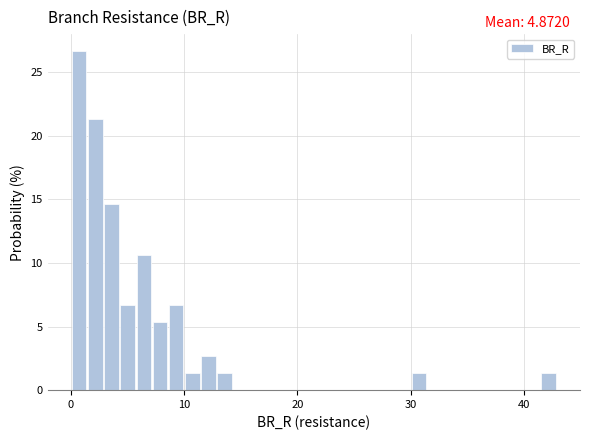

Around what value on the x-axis is the tallest bar? Give the approximate position of its centre, as read against the axis.

1